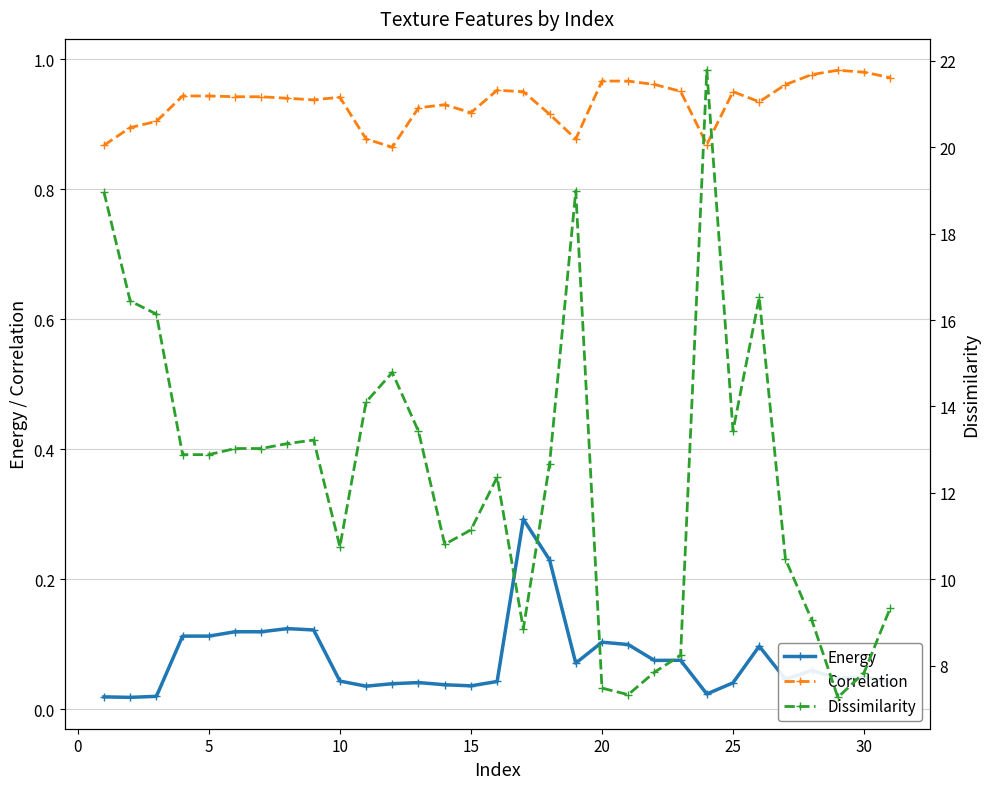

True or false: Energy has more than 0 interior local peaks.

True